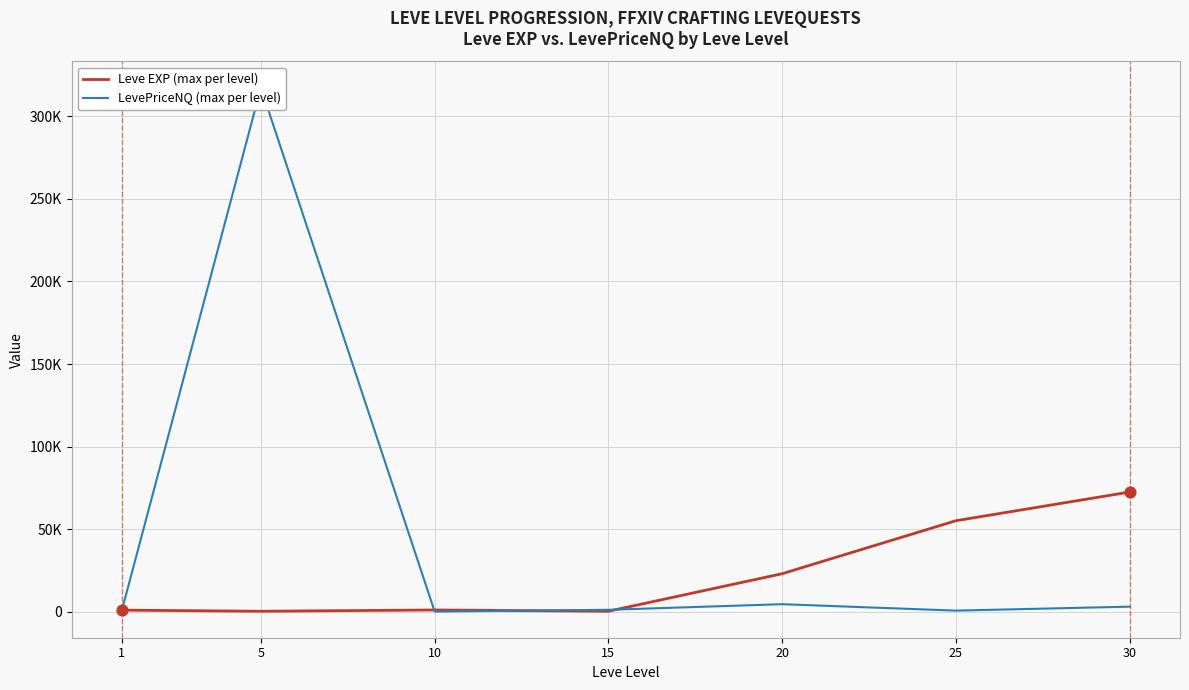

What are all the series names shown in the legend?

Leve EXP (max per level), LevePriceNQ (max per level)